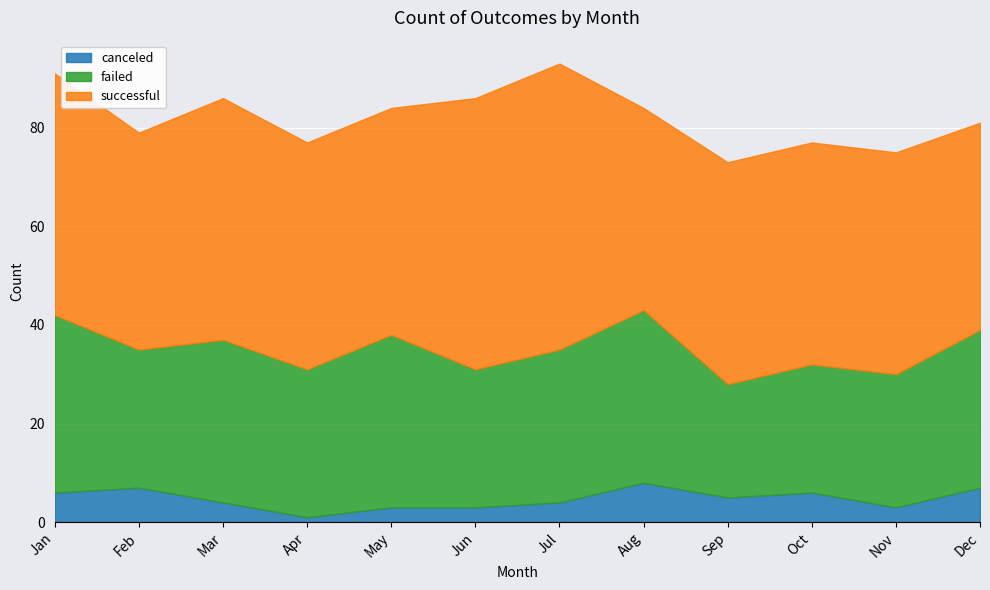

True or false: canceled and failed intersect in this chart.

False